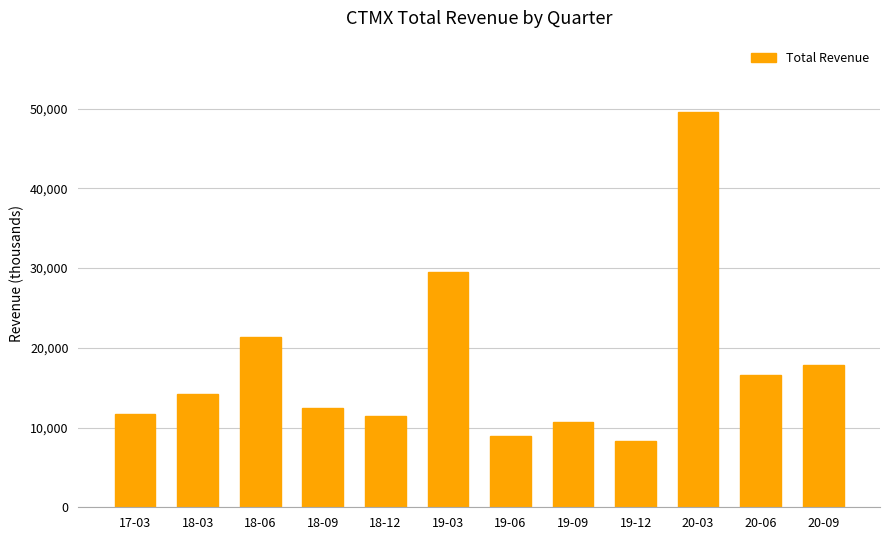

Which has a higher value, 19-12 or 19-06?

19-06